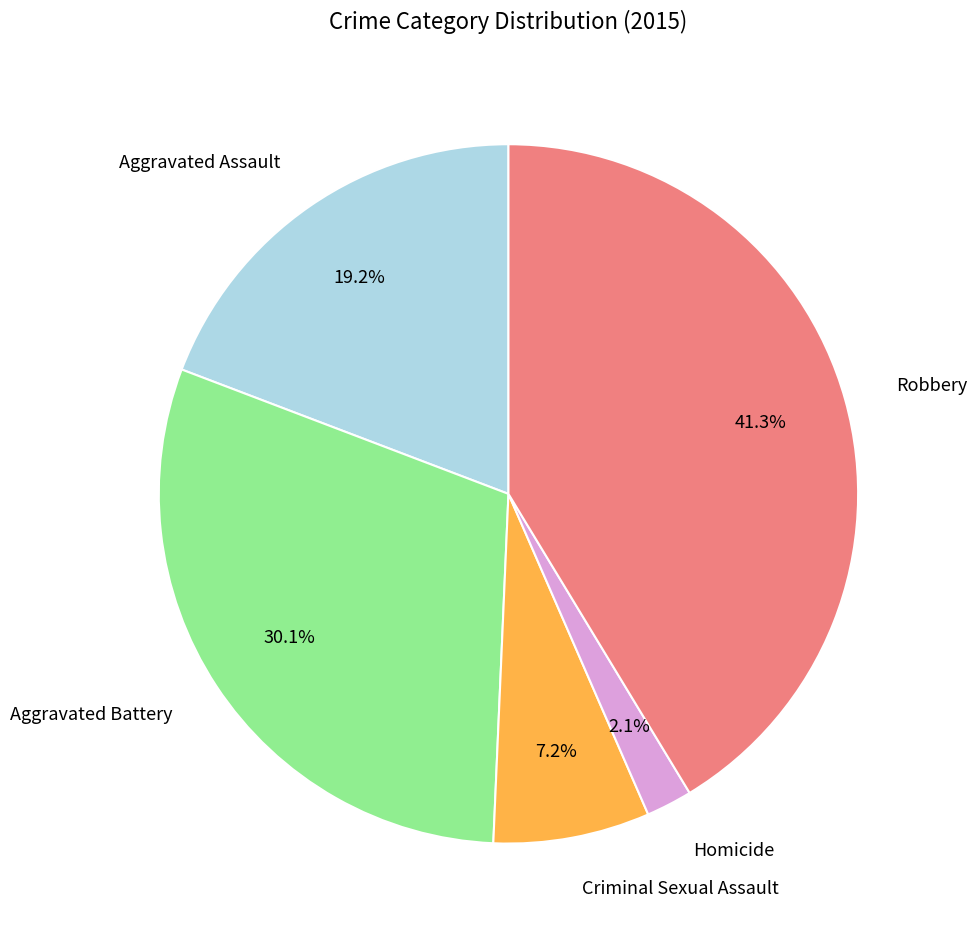

Does any single category account for the majority?

No